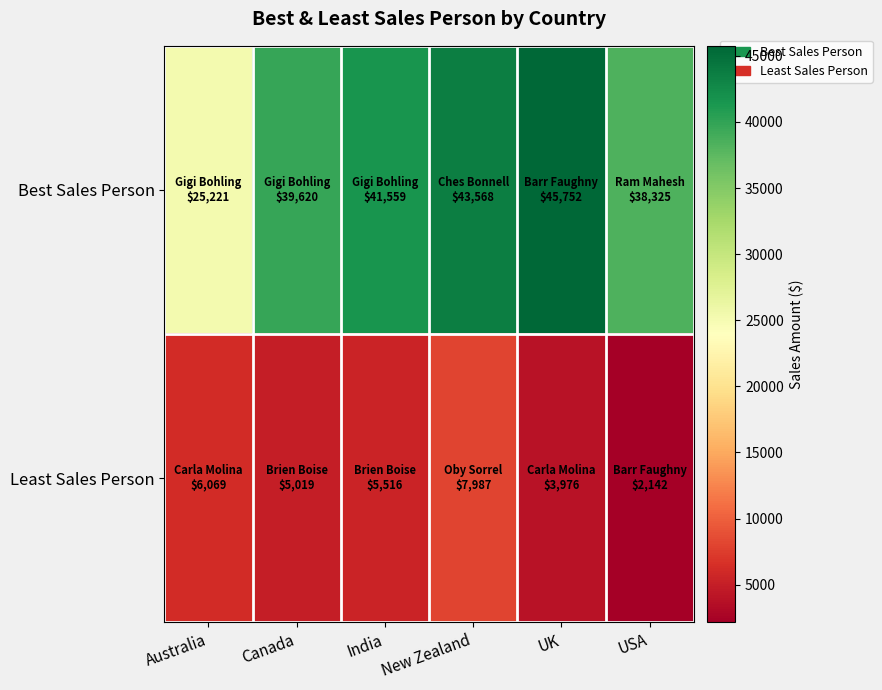

Reading left to right, extract all data points from this chart.

Best Sales Person: Australia=25221	Canada=39620	India=41559	New Zealand=43568	UK=45752	USA=38325
Least Sales Person: Australia=6069	Canada=5019	India=5516	New Zealand=7987	UK=3976	USA=2142